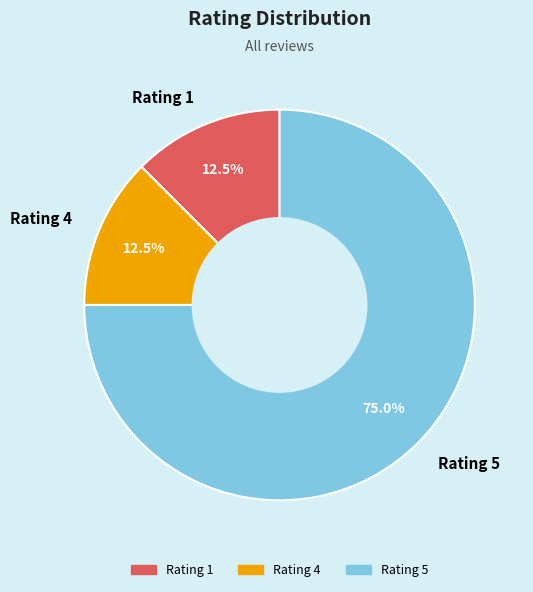

What is the largest slice in the pie chart?

Rating 5